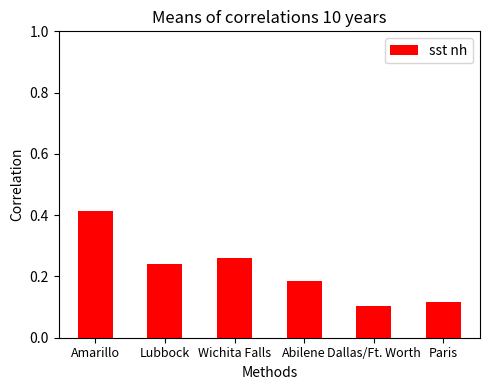

Which category has the lowest value across all series?

Dallas/Ft. Worth